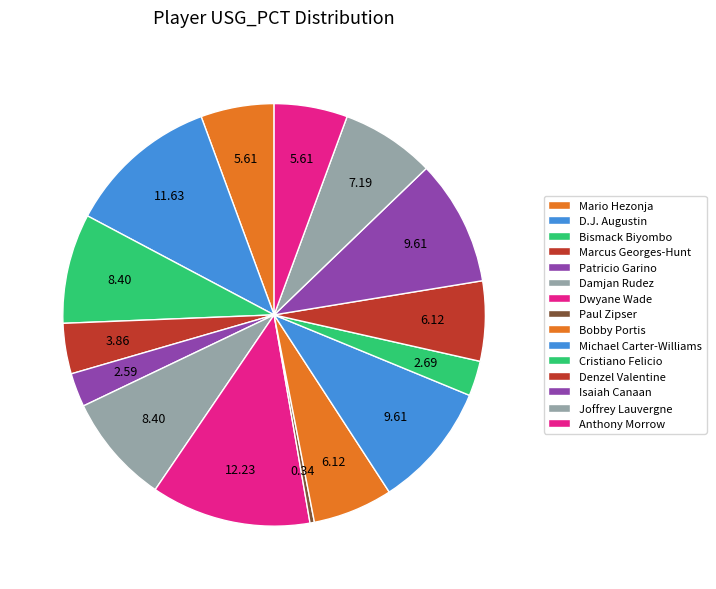

How many segments does this pie chart have?

15